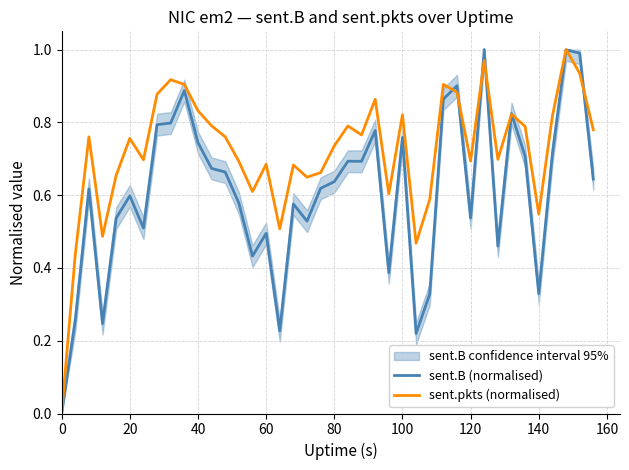

How many times do sent.B (normalised) and sent.pkts (normalised) cross each other?

8